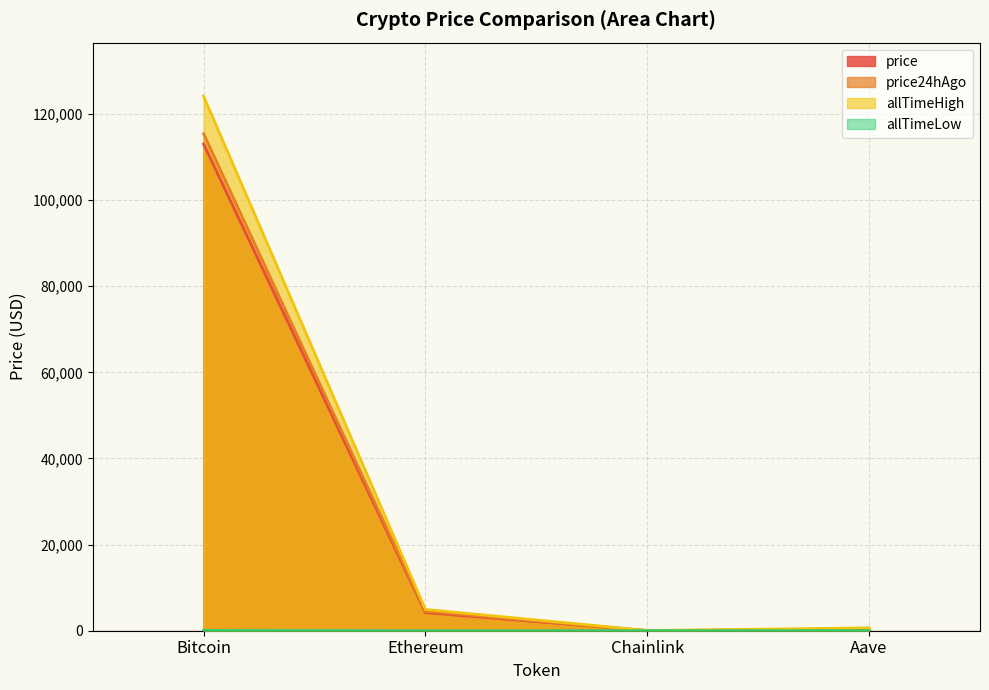

What is the label of the 3rd point from the right?

Ethereum